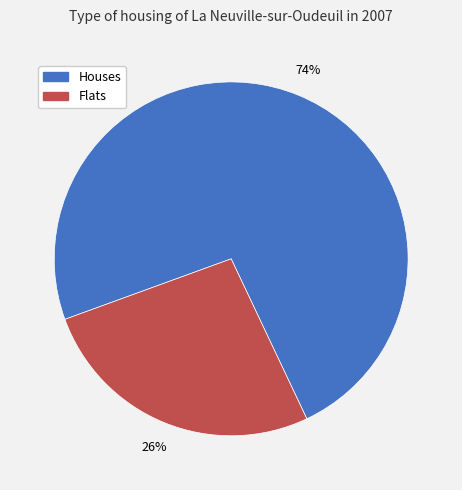

Is there any slice that represents more than half of the pie?

Yes